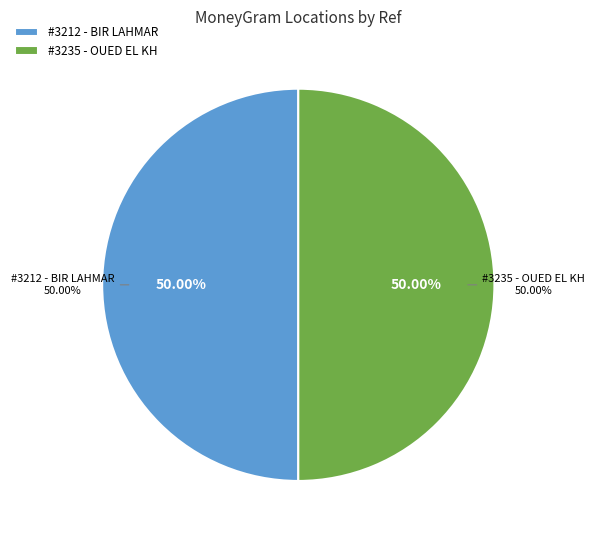

Which slice is the smallest?

LA POSTE TUNISIENNE - #3212 - BIR LAHMAR